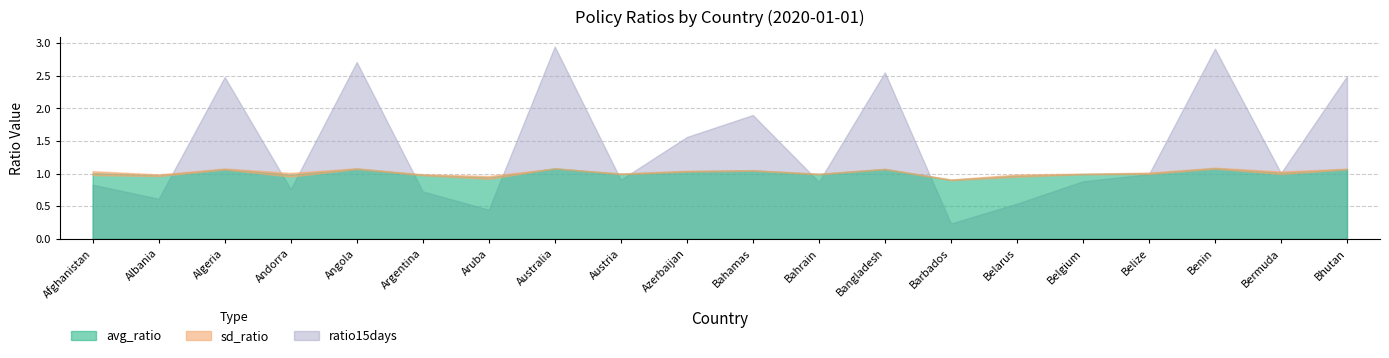

Is it true that avg_ratio equals 1.0 at Belarus?

True